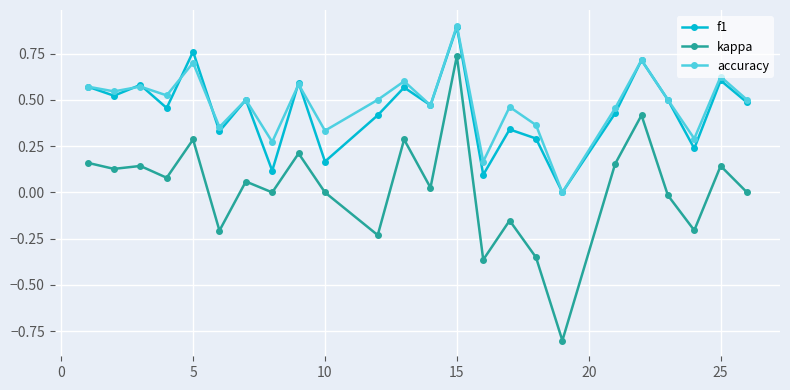

How many values in f1 are above zero?

23